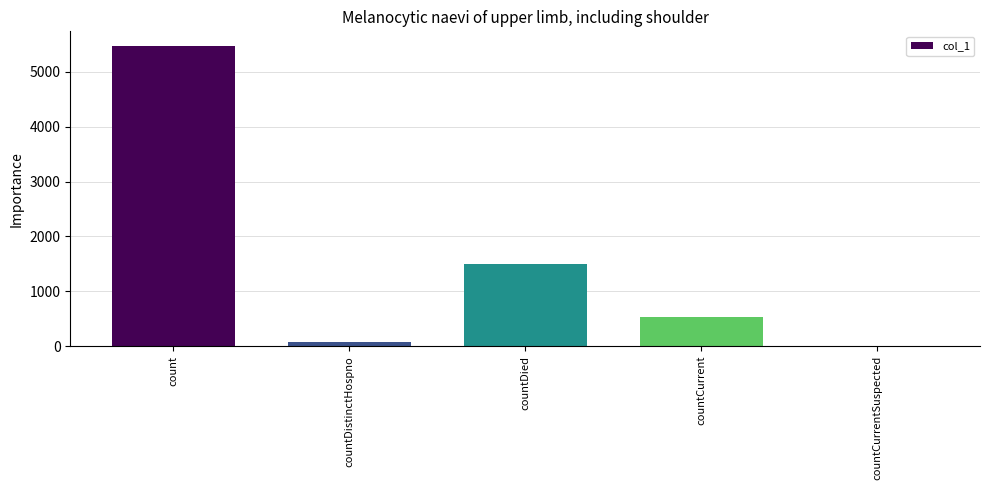

Are the bars horizontal?

No